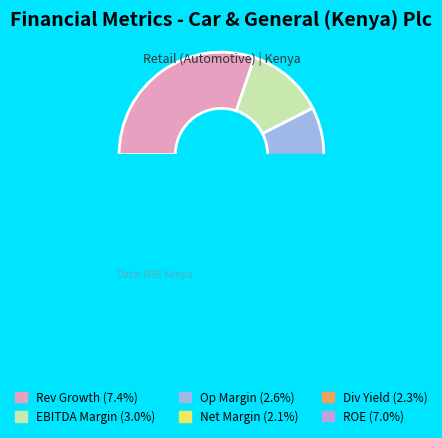

How many segments does this pie chart have?

6